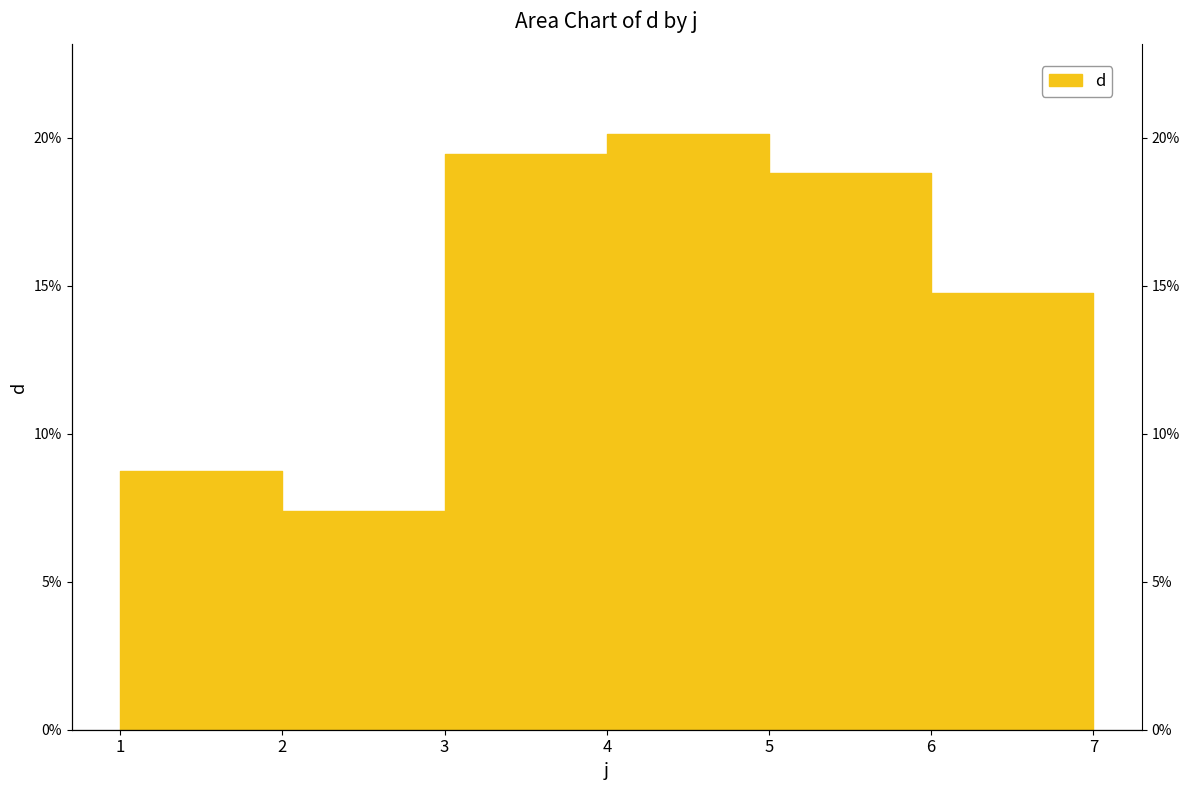

Approximately how many times larger is the value at 1 compared to 7?

0.8